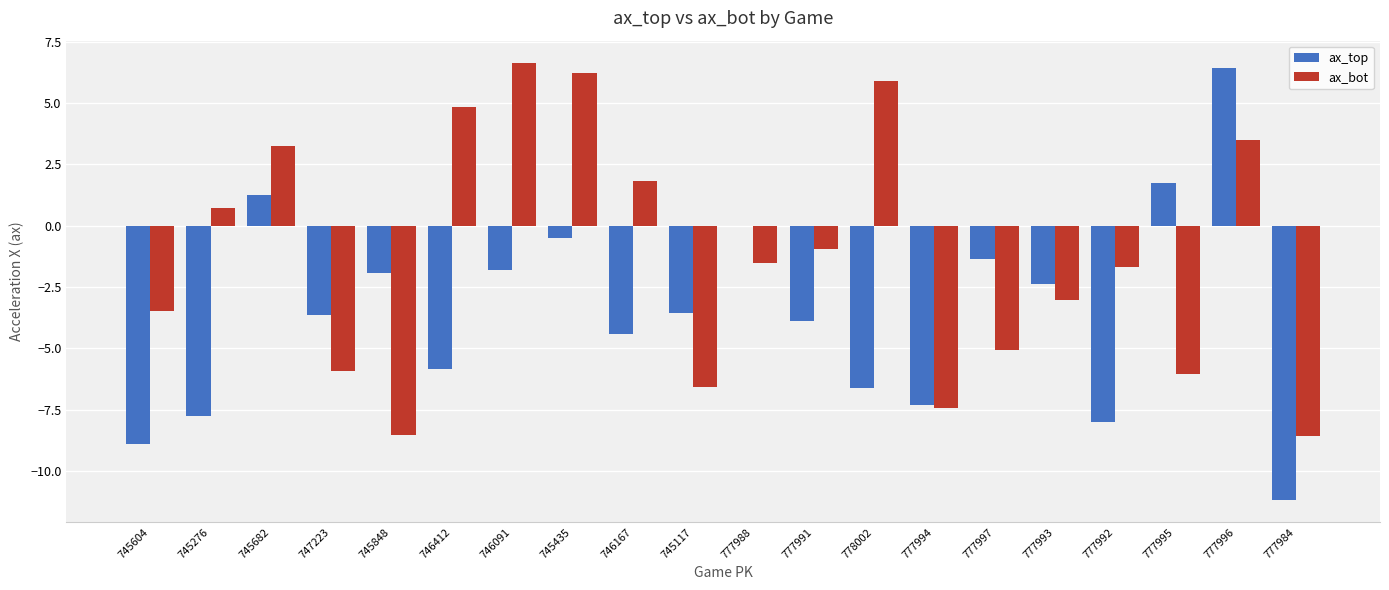

Which category has the highest value in the ax_bot series?

746091